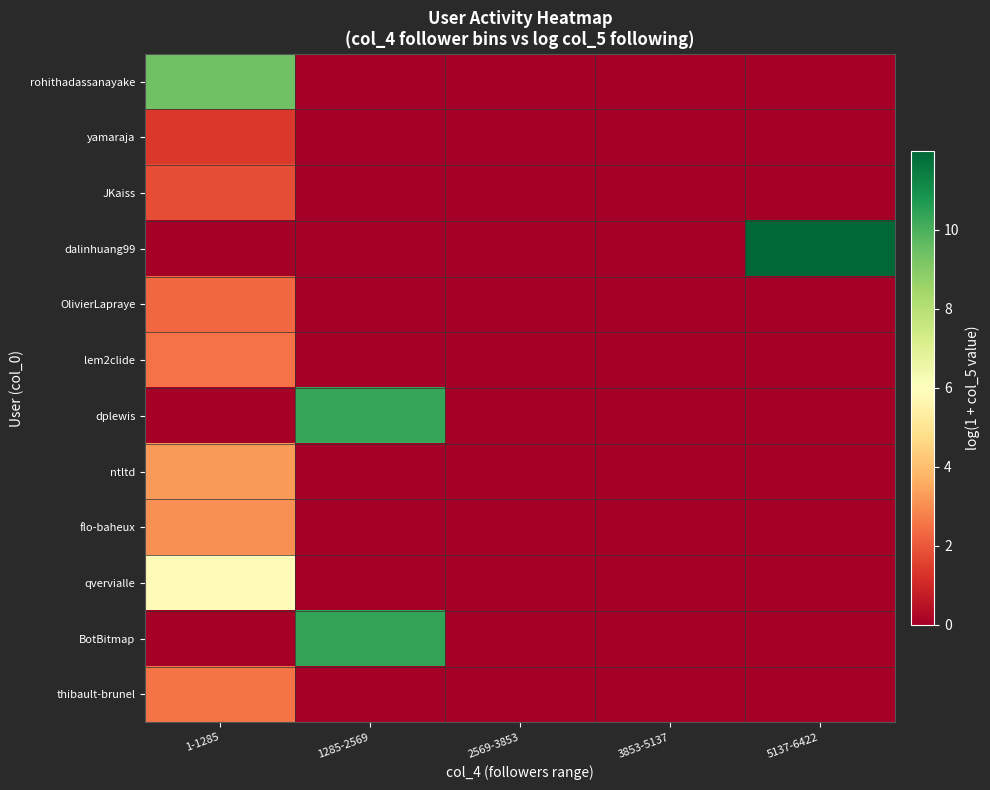

Reading left to right, extract all data points from this chart.

rohithadassanayake: 1-1285=9.4	1285-2569=0.0	2569-3853=0.0	3853-5137=0.0	5137-6422=0.0
yamaraja: 1-1285=1.4	1285-2569=0.0	2569-3853=0.0	3853-5137=0.0	5137-6422=0.0
JKaiss: 1-1285=1.8	1285-2569=0.0	2569-3853=0.0	3853-5137=0.0	5137-6422=0.0
dalinhuang99: 1-1285=0.0	1285-2569=0.0	2569-3853=0.0	3853-5137=0.0	5137-6422=12.0
OlivierLapraye: 1-1285=2.3	1285-2569=0.0	2569-3853=0.0	3853-5137=0.0	5137-6422=0.0
lem2clide: 1-1285=2.5	1285-2569=0.0	2569-3853=0.0	3853-5137=0.0	5137-6422=0.0
dplewis: 1-1285=0.0	1285-2569=10.3	2569-3853=0.0	3853-5137=0.0	5137-6422=0.0
ntltd: 1-1285=3.3	1285-2569=0.0	2569-3853=0.0	3853-5137=0.0	5137-6422=0.0
flo-baheux: 1-1285=3.0	1285-2569=0.0	2569-3853=0.0	3853-5137=0.0	5137-6422=0.0
qvervialle: 1-1285=5.9	1285-2569=0.0	2569-3853=0.0	3853-5137=0.0	5137-6422=0.0
BotBitmap: 1-1285=0.0	1285-2569=10.4	2569-3853=0.0	3853-5137=0.0	5137-6422=0.0
thibault-brunel: 1-1285=2.6	1285-2569=0.0	2569-3853=0.0	3853-5137=0.0	5137-6422=0.0